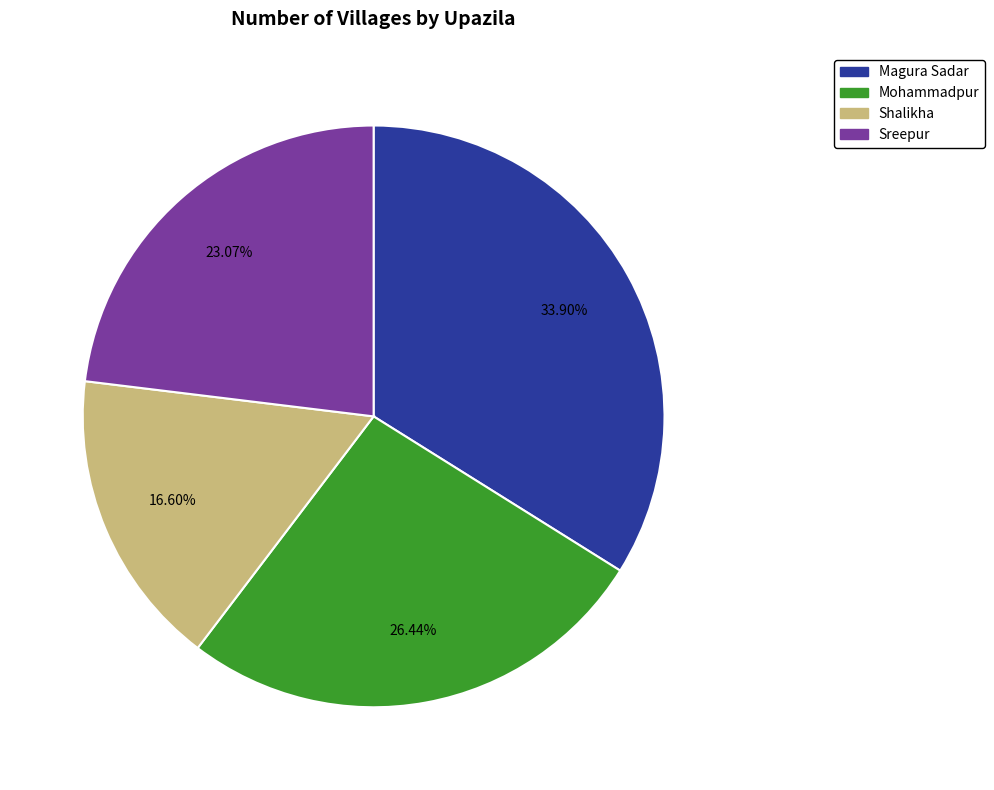

The Shalikha slice represents 17% of the pie. True or false?

True